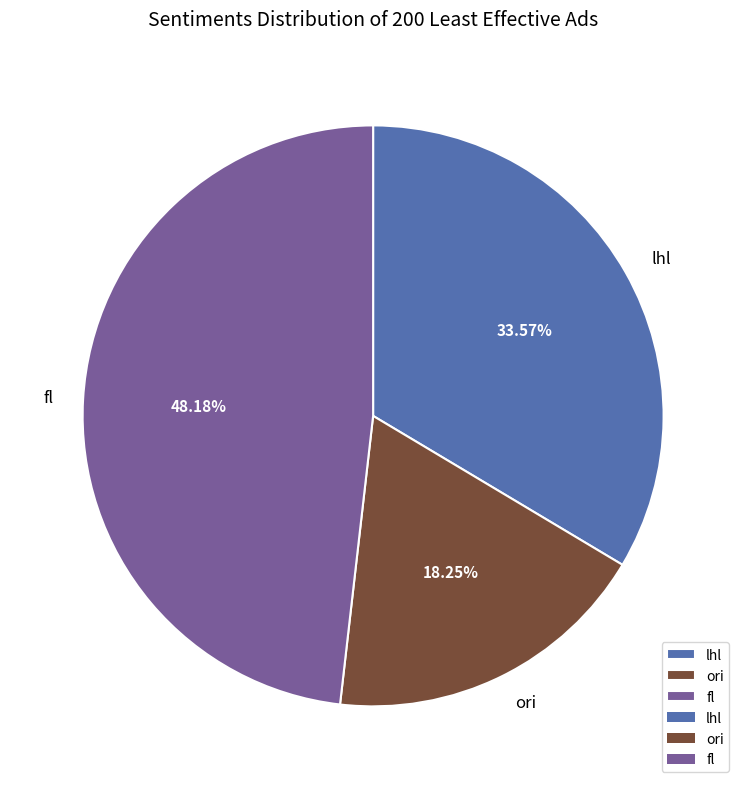

Does ori represent more than half of the total?

No